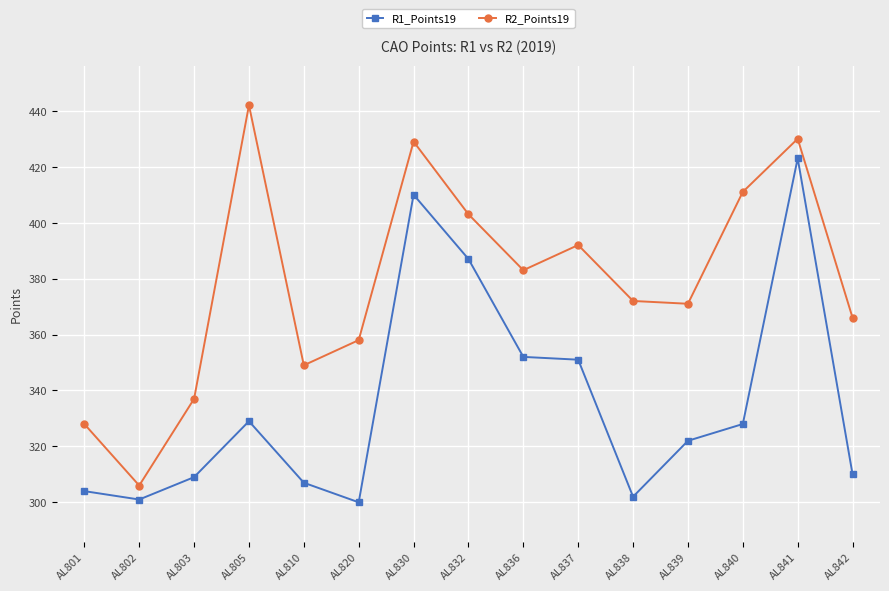

At which label does R1_Points19 first exceed 322?

AL805